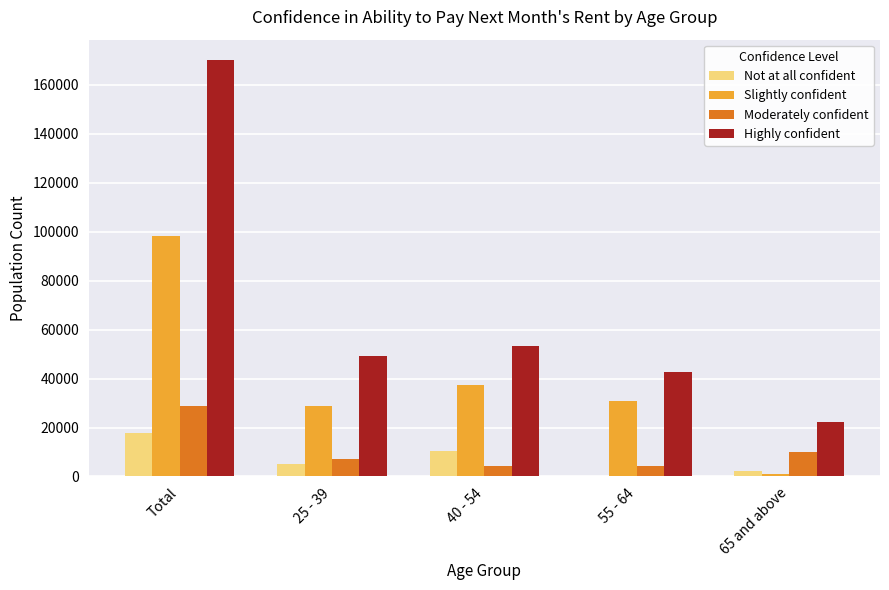

What is the sum of all Highly confident values?

337171